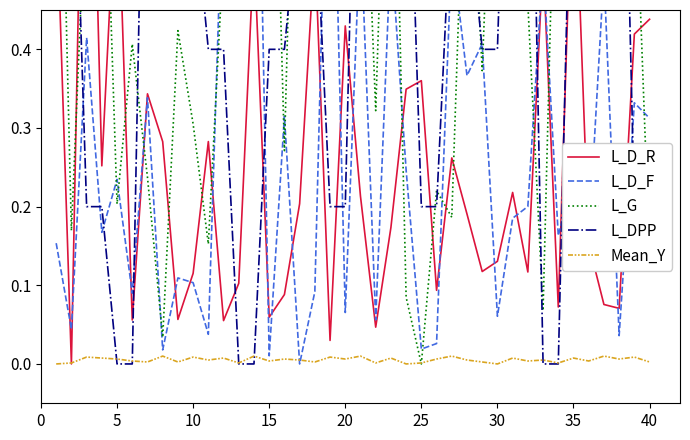

How many lines are shown in the chart?

5